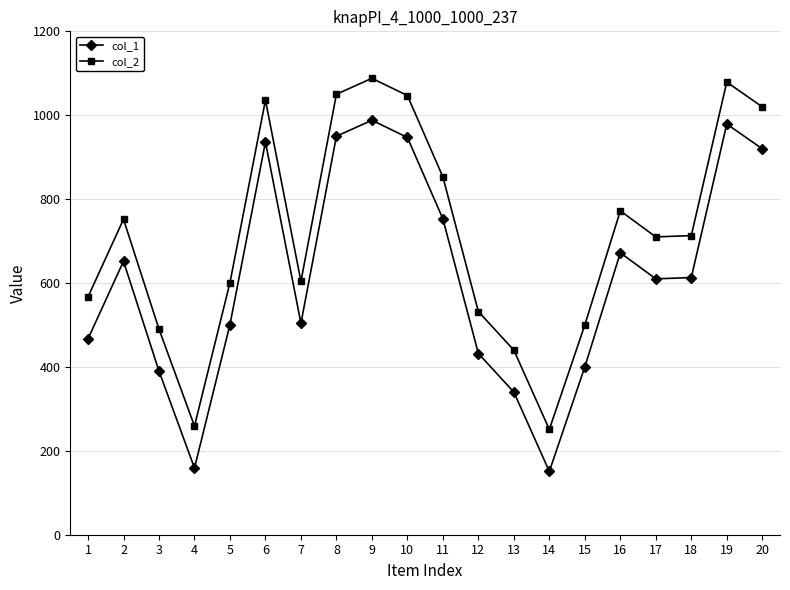

How many interior local peaks does the col_1 series have?

5